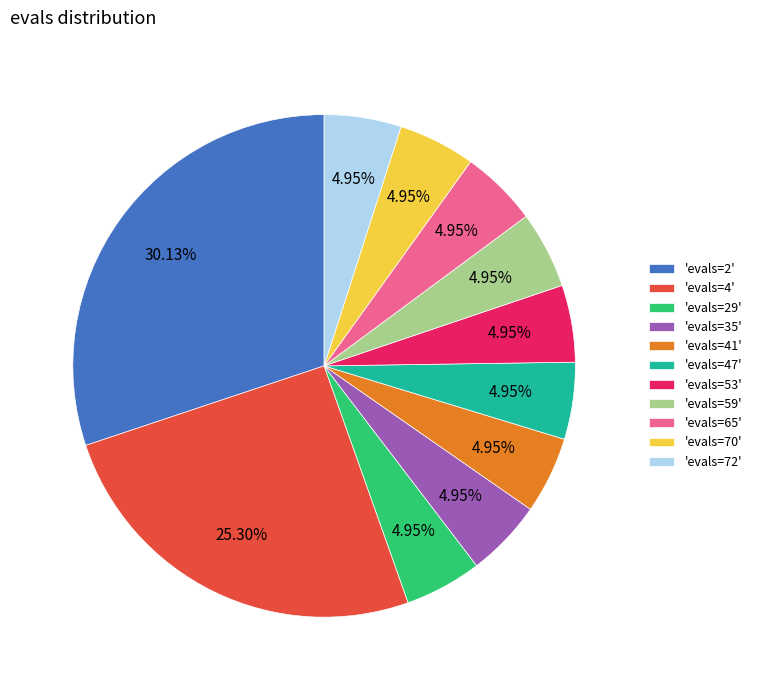

Is there a majority slice in this chart?

No